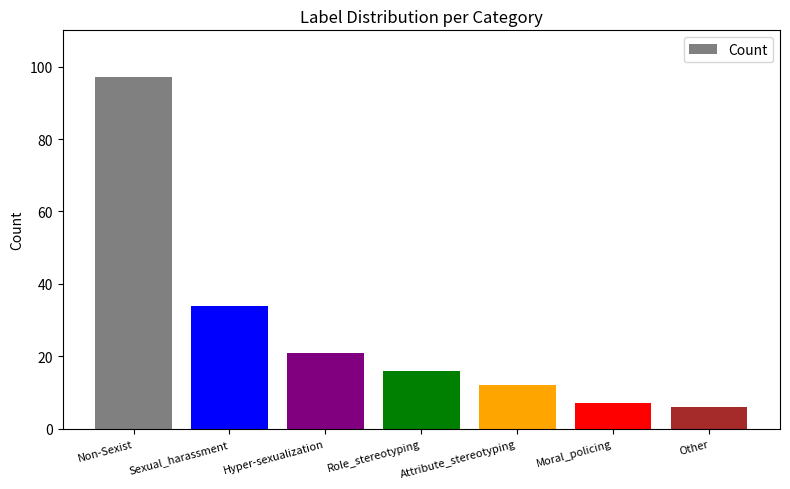

Approximately how many times larger is the value at Role_stereotyping compared to Moral_policing?

2.3